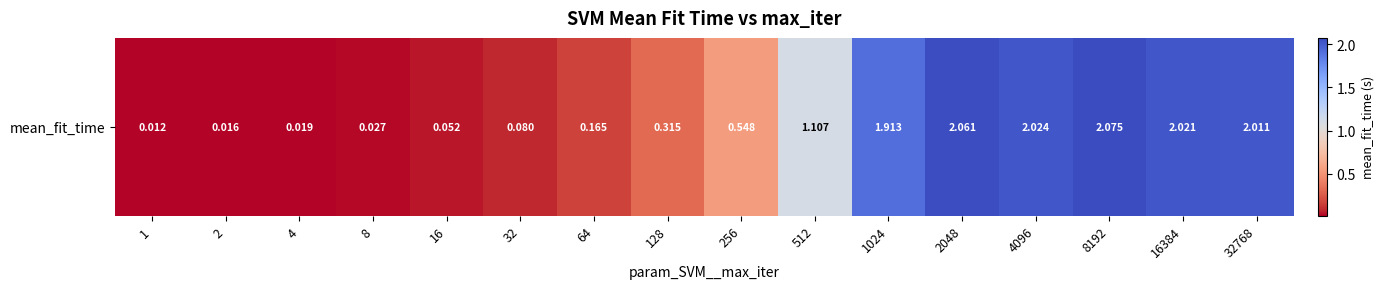

Reading left to right, list all the values displayed in this chart.

0.0	0.0	0.0	0.0	0.1	0.1	0.2	0.3	0.5	1.1	1.9	2.1	2.0	2.1	2.0	2.0